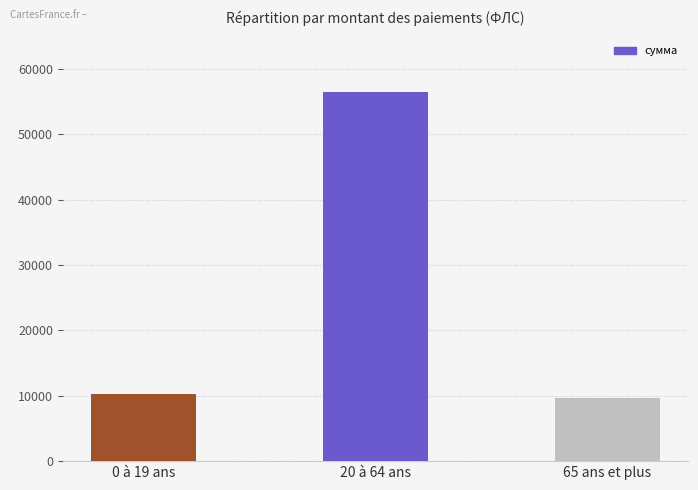

Reading left to right, transcribe all the data shown in this chart.

10345.0	56529.0	9677.1